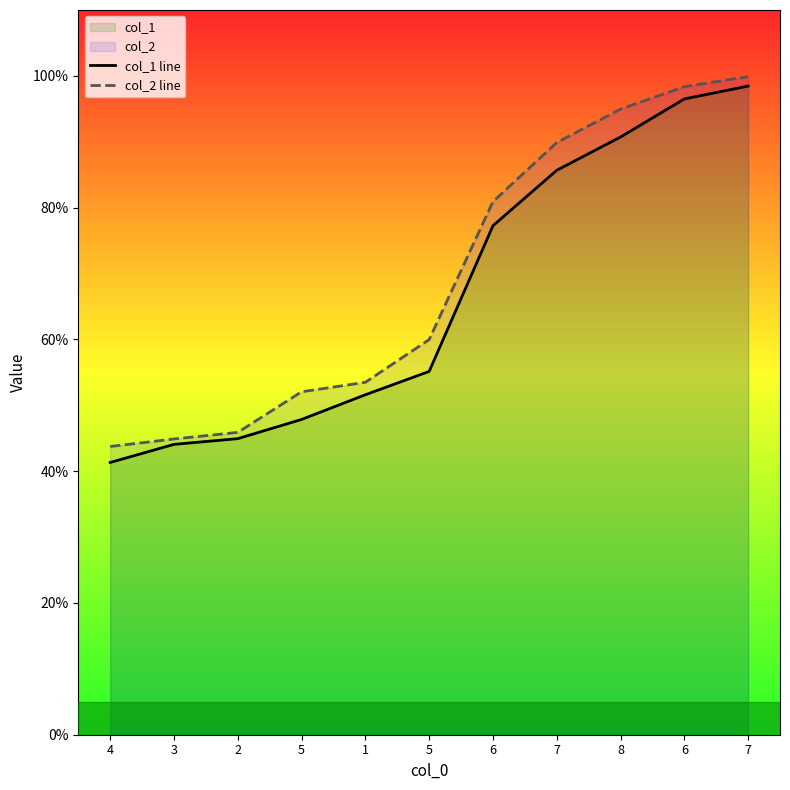

How many data points in col_2 line are above 59?

6